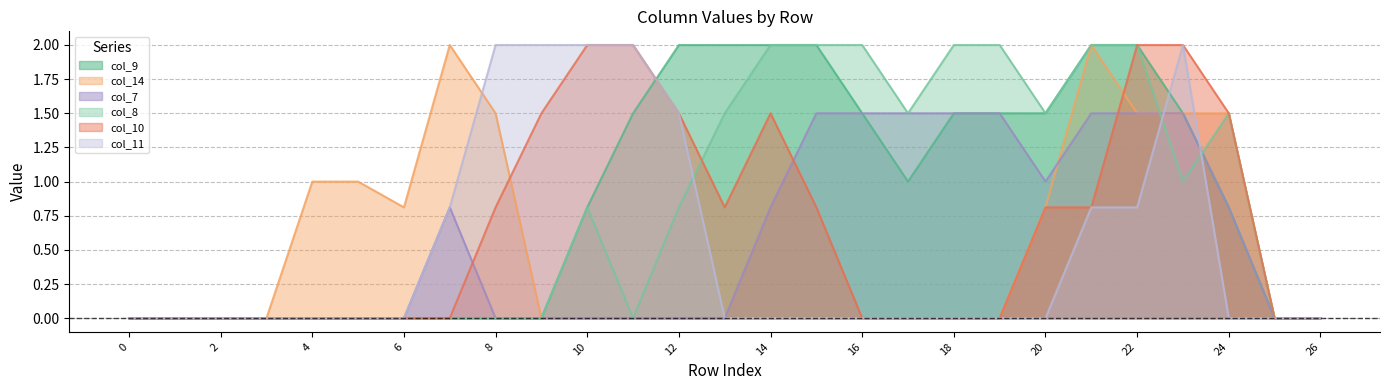

What is the difference between the maximum and second lowest values in the col_14 series?

2.0